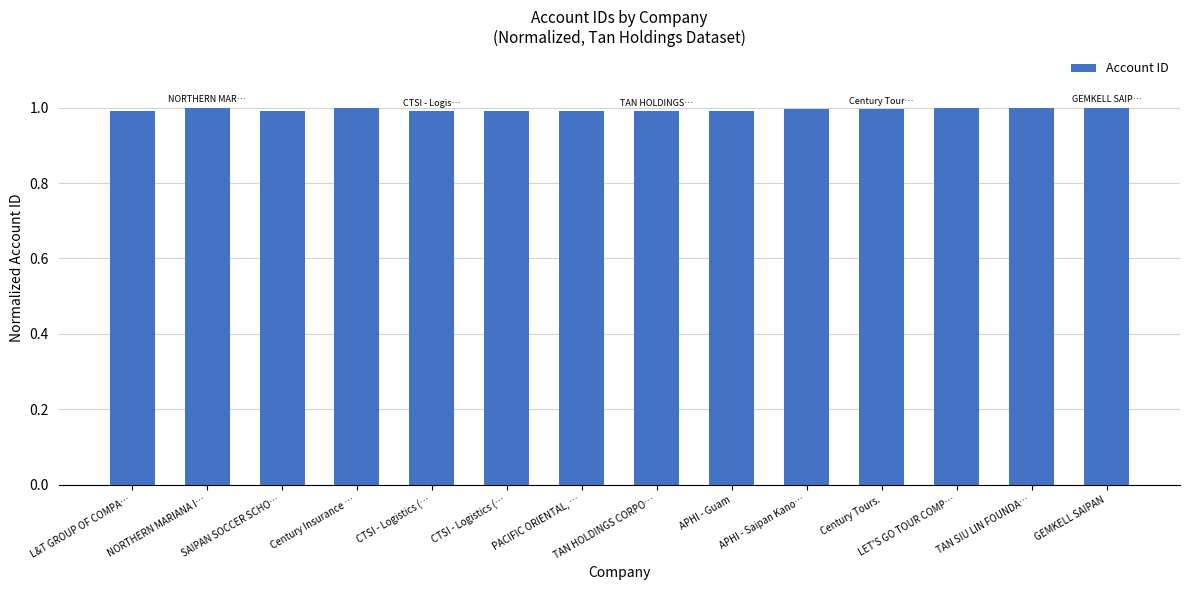

What value does the data have at PACIFIC ORIENTAL, …?

1.0